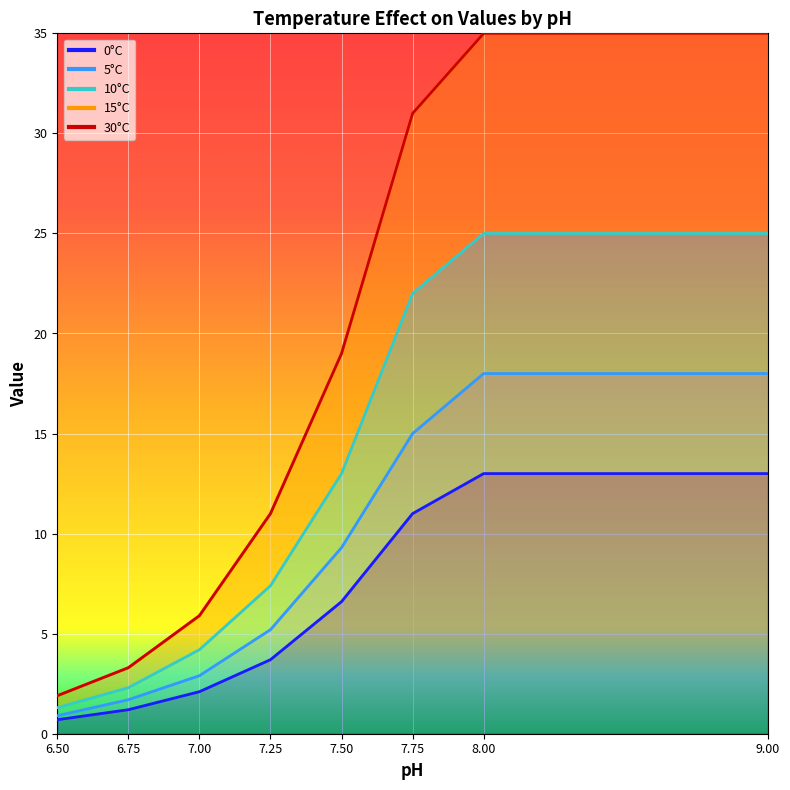

True or false: 0°C and 30°C intersect in this chart.

False